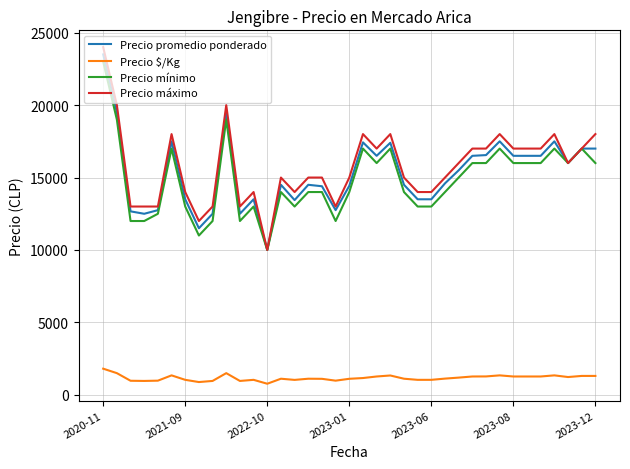

What is the maximum value for Precio $/Kg?

1808